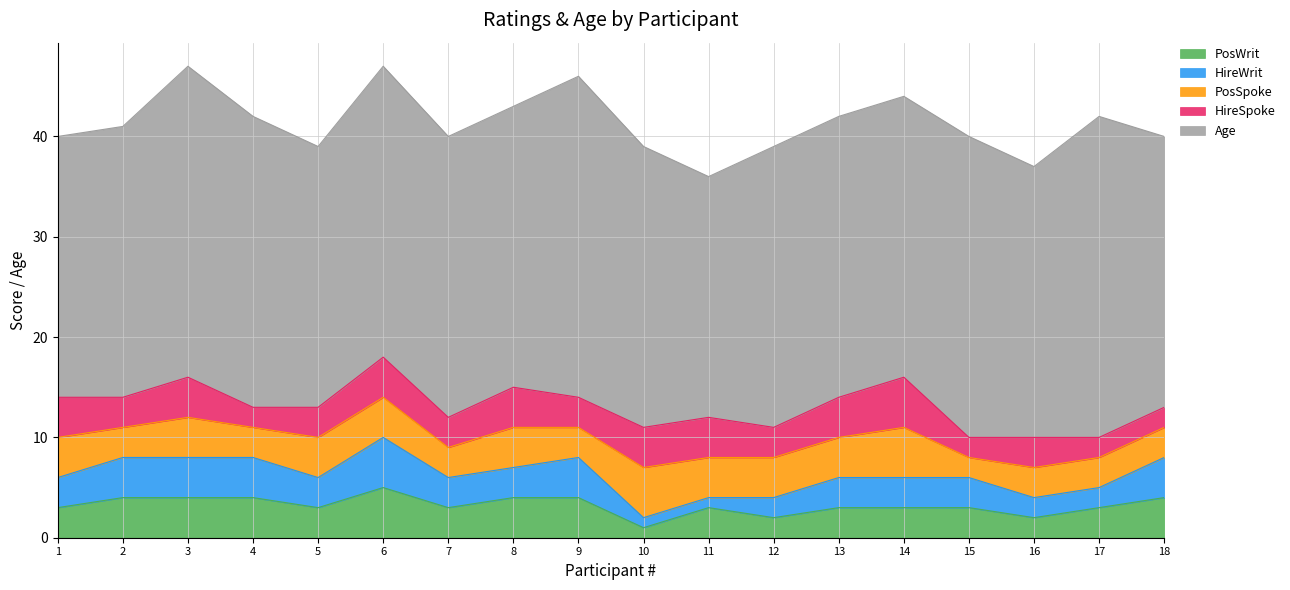

Count the number of categories in the chart.

18